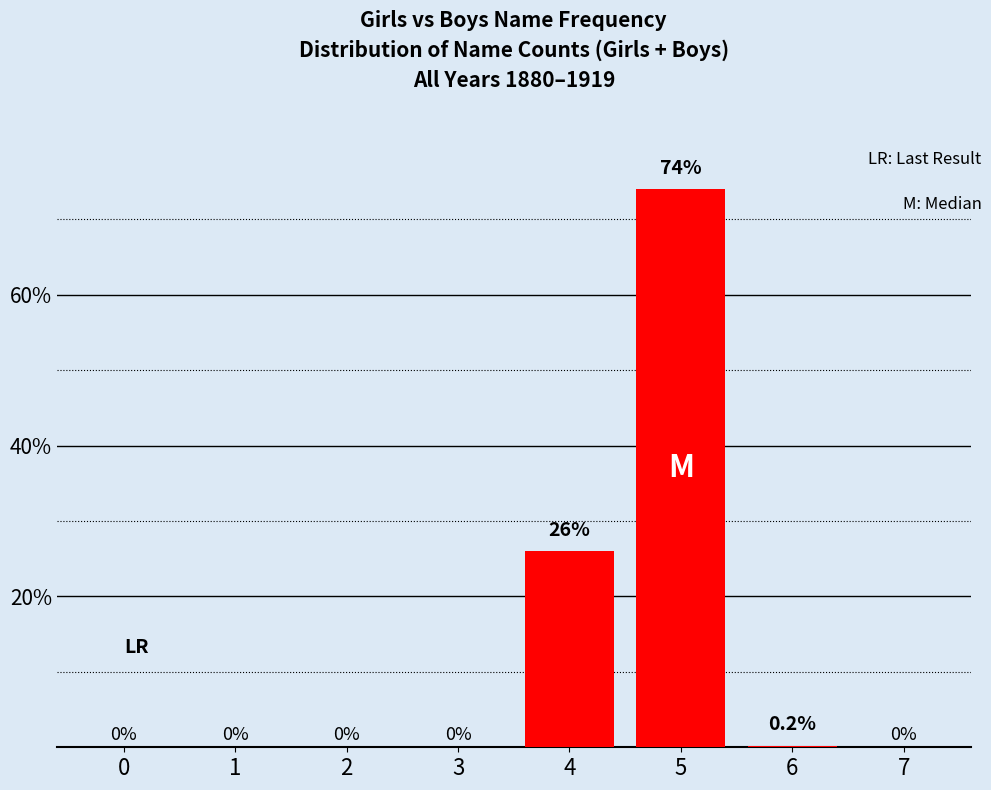

Which has a higher value, 6 or 2?

6